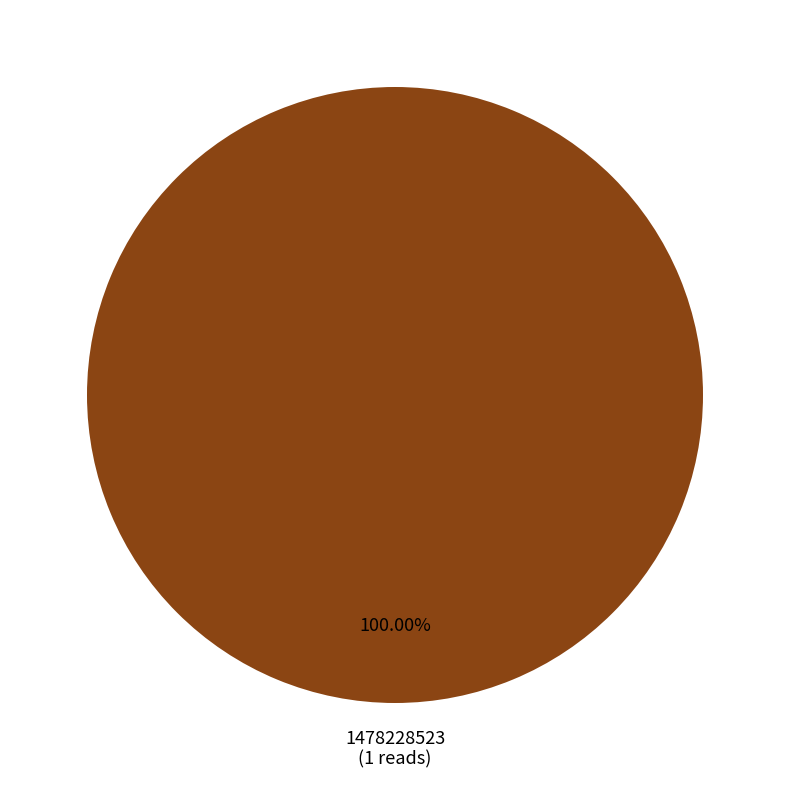

Count the number of slices in the pie.

1